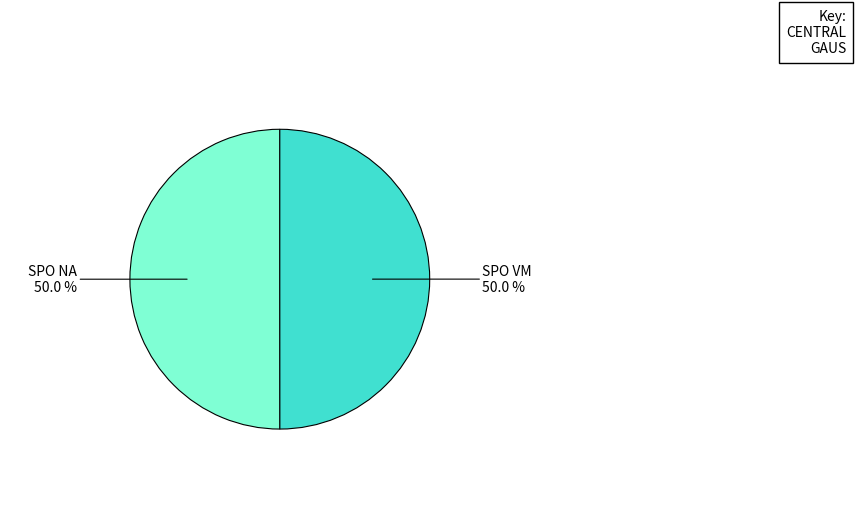

To the nearest percent, what is the average slice percentage?

50%